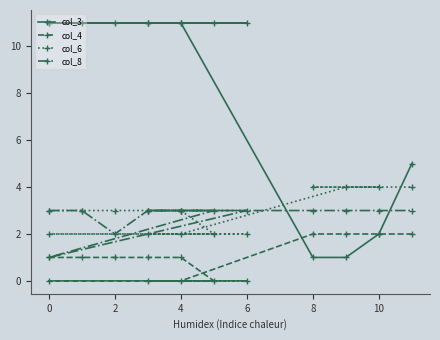

True or false: col_6 has more than 1 points higher than both neighbors.

False